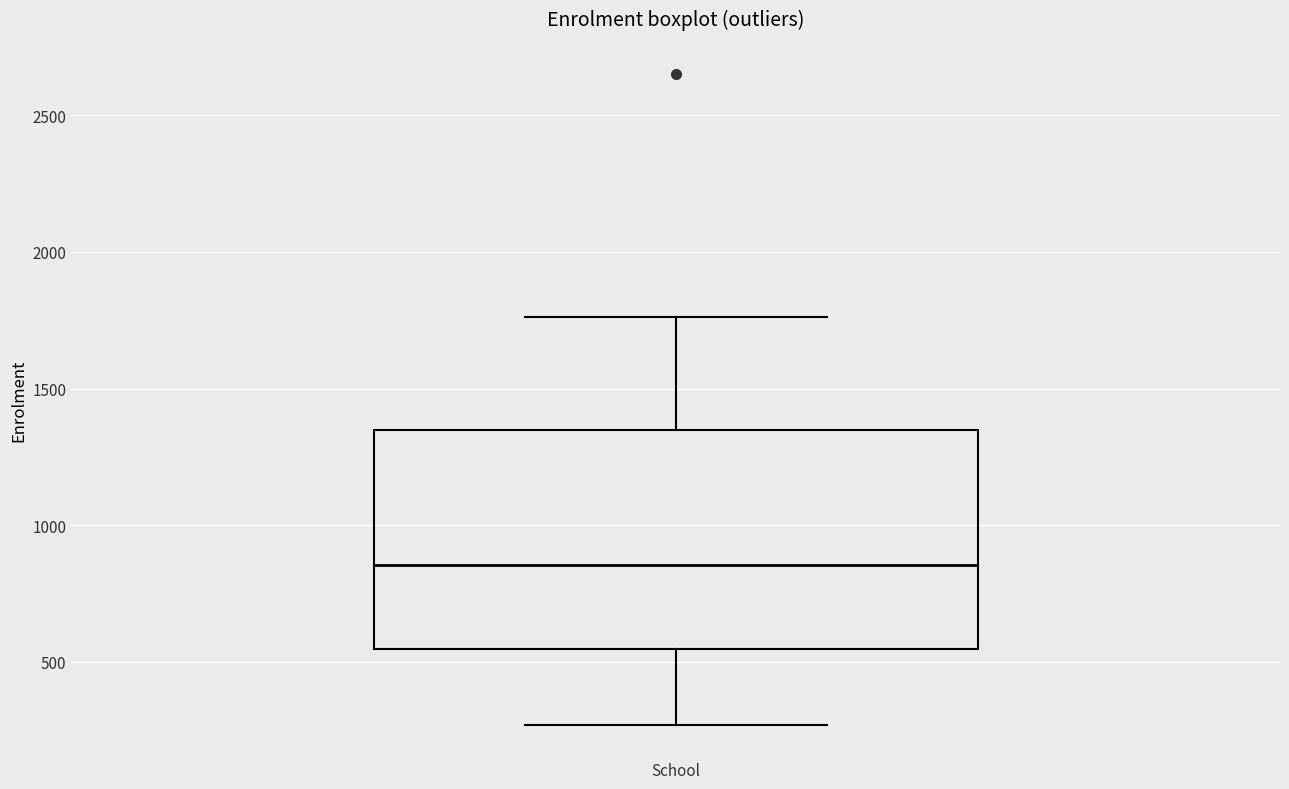

Read this box plot against the y-axis: the position of the median line, the range covered by the box, and the ends of both whiskers. The values are not printed on the chart, so give them approximately, as read against the axis.

median 850, box 550 to 1350, whiskers 250 to 1750